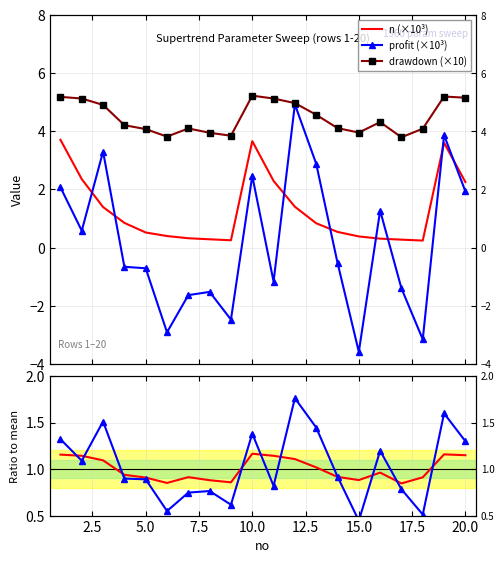

How many lines are shown in the chart?

5